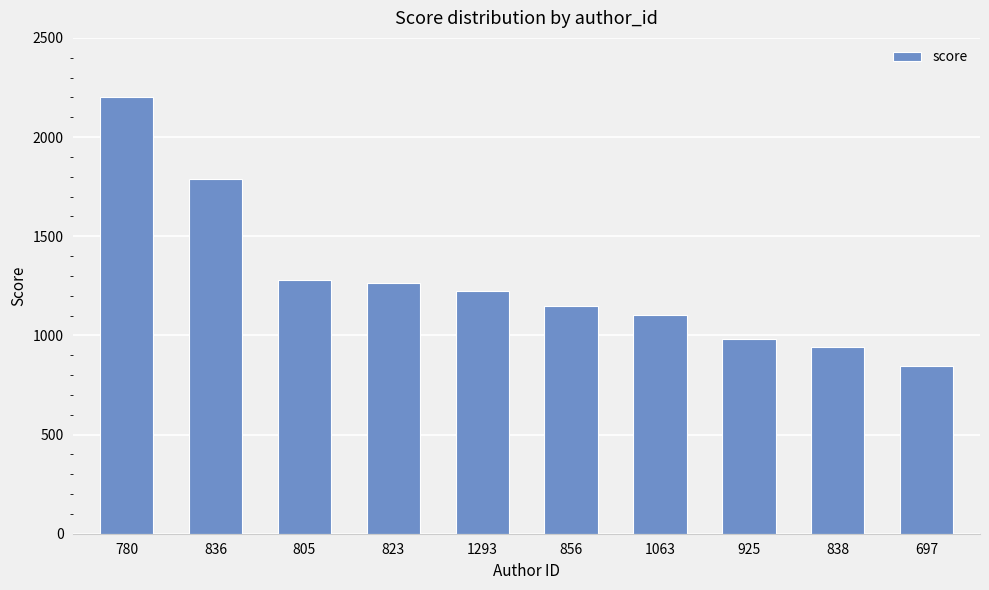

What is the average value?

1278.2